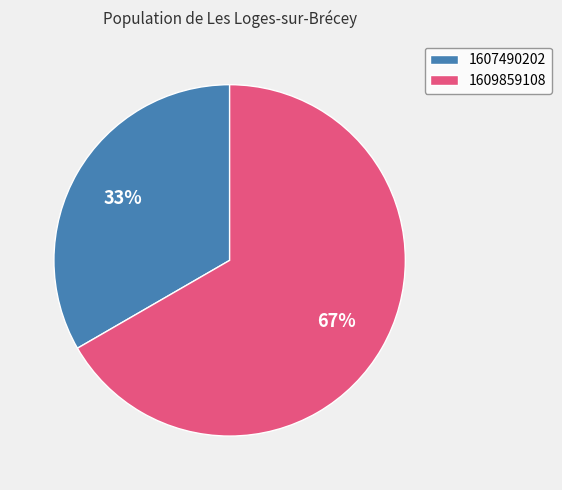

What is the majority slice?

1609859108